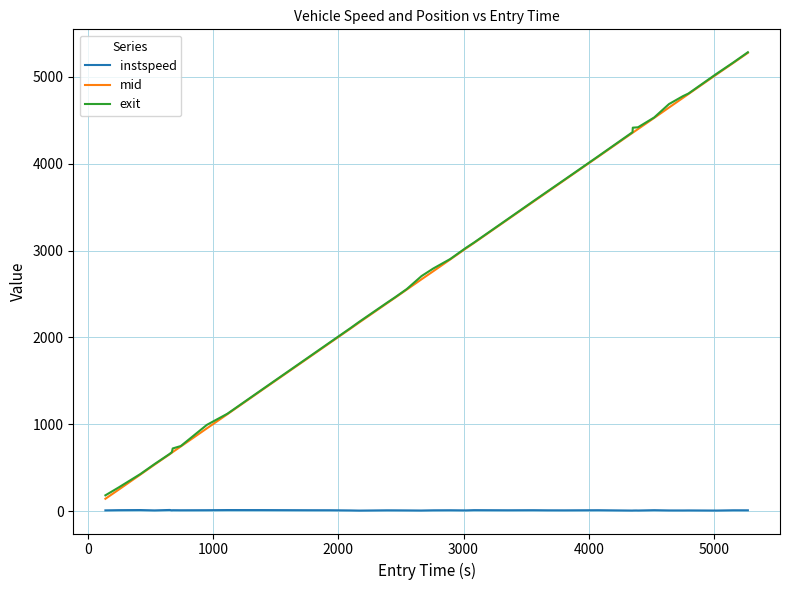

What is the lowest value of the mid series?

145.0